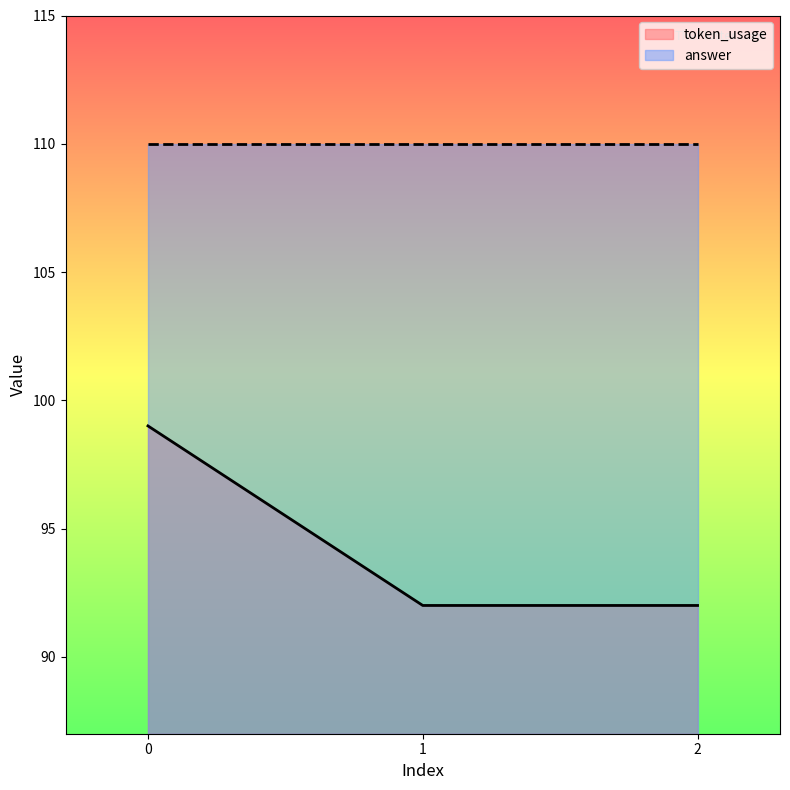

Is it true that the value at 1 is 145?

False